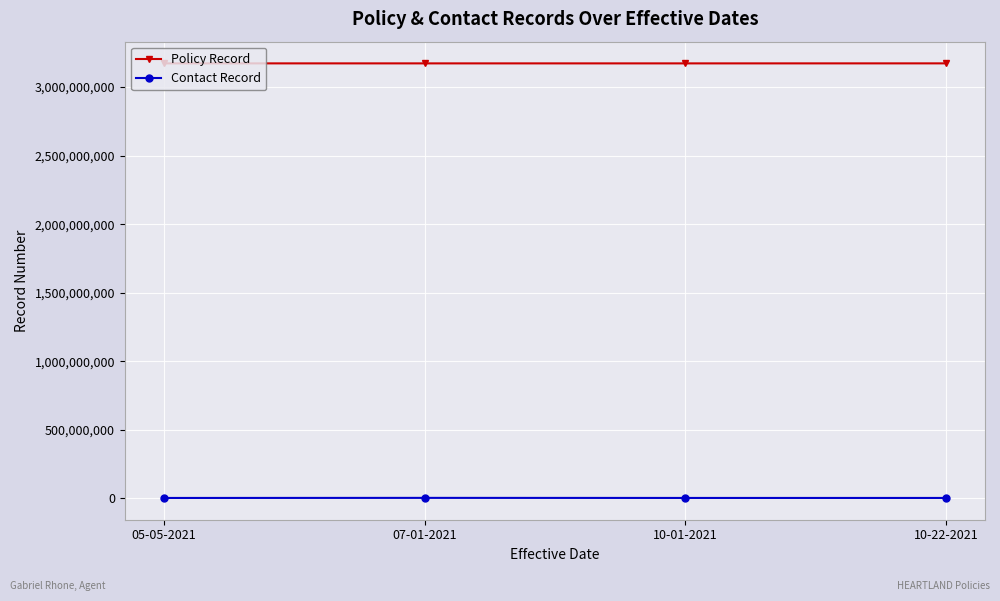

List the series in order of their overall mean, lowest first.

Contact Record, Policy Record